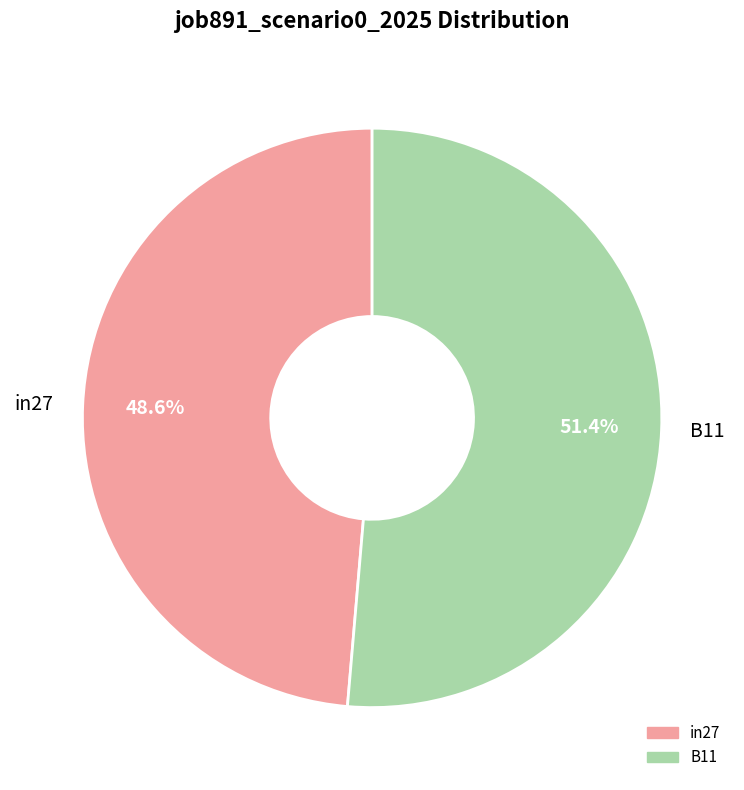

How many slices are in this pie chart?

2